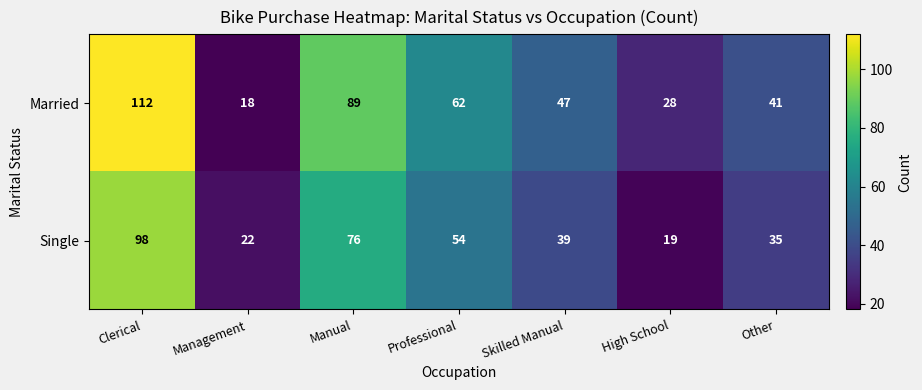

What is the sum of the Married values at Management and Skilled Manual?

65